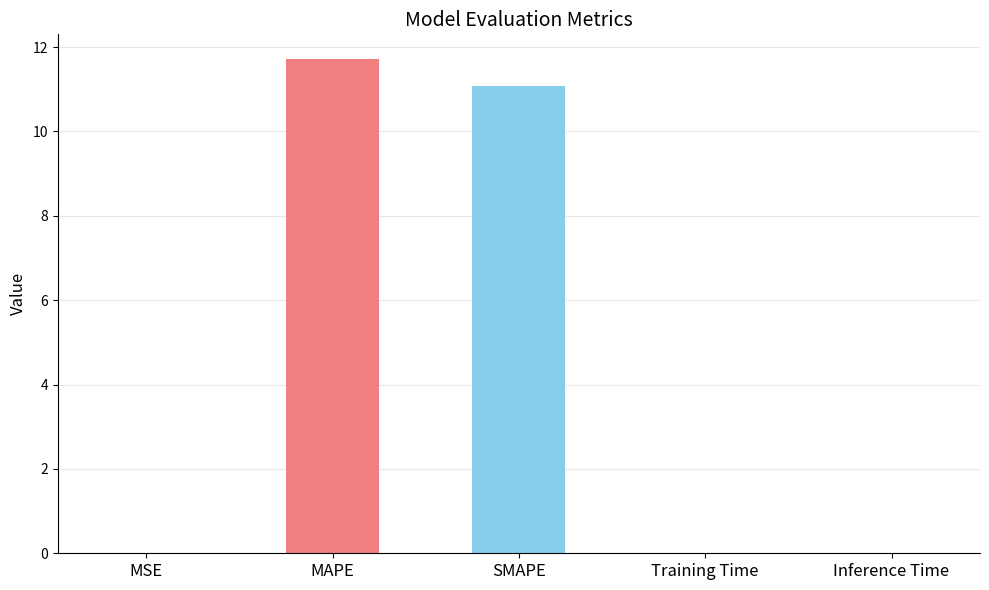

List the labels in order of value, smallest first.

MSE, Training Time, Inference Time, SMAPE, MAPE